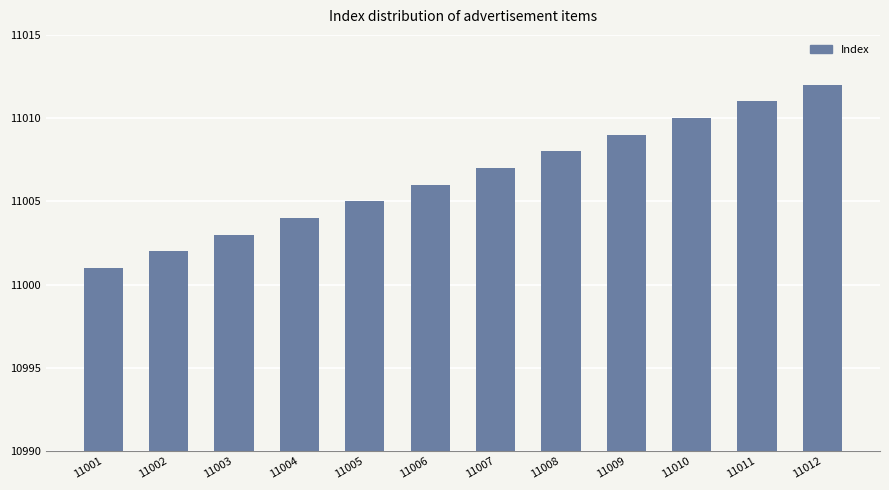

What is the sum of the values at 11005 and 11006?

22011